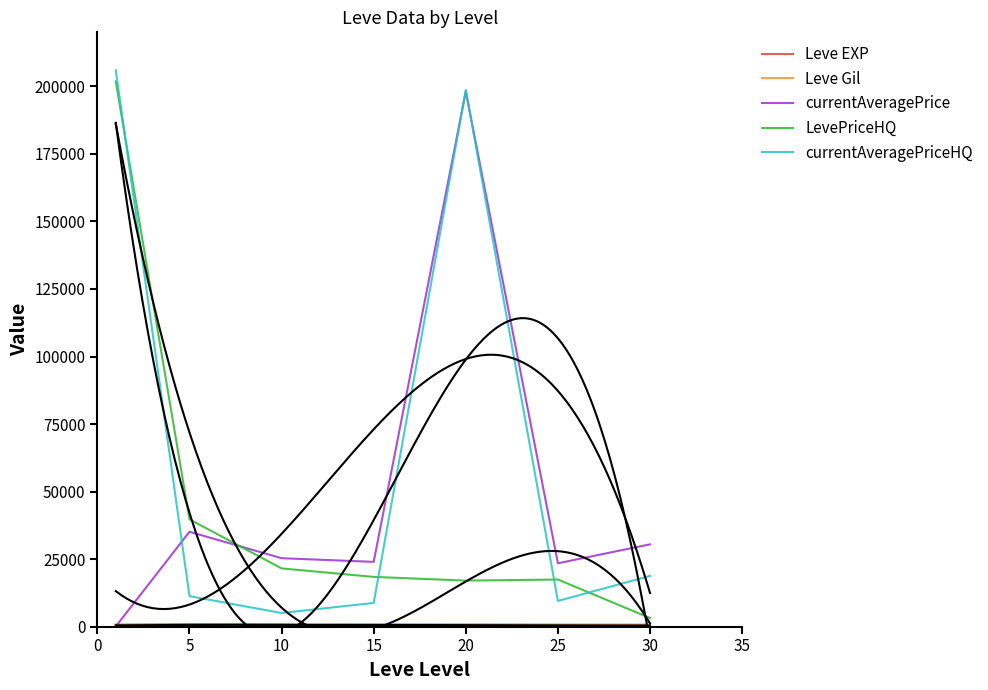

Is it true that Leve Gil equals 1324.2 at 25?

False